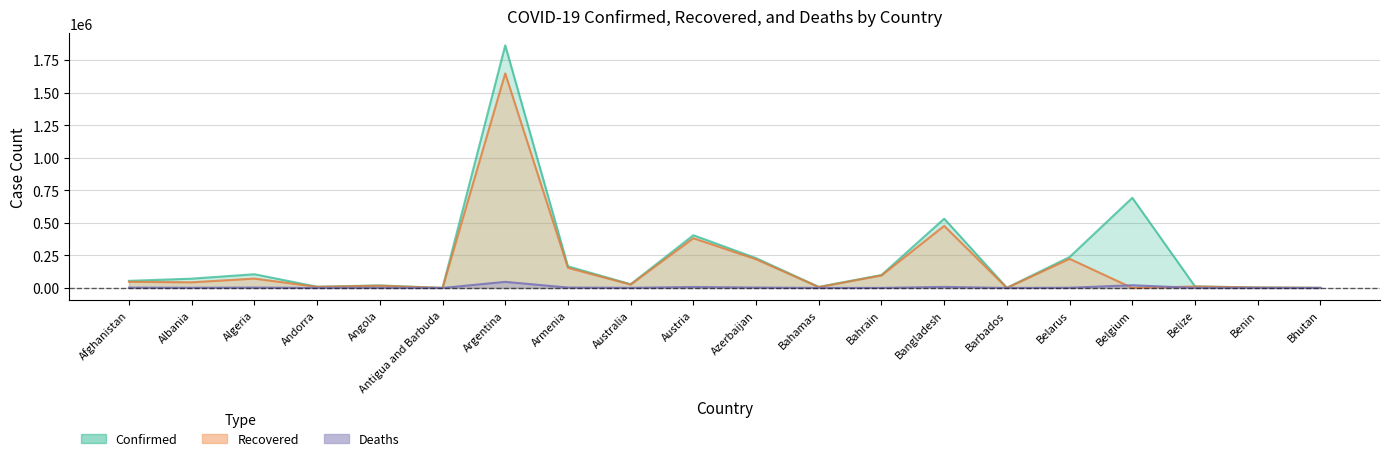

How many values in the Recovered series exceed 43384?

9